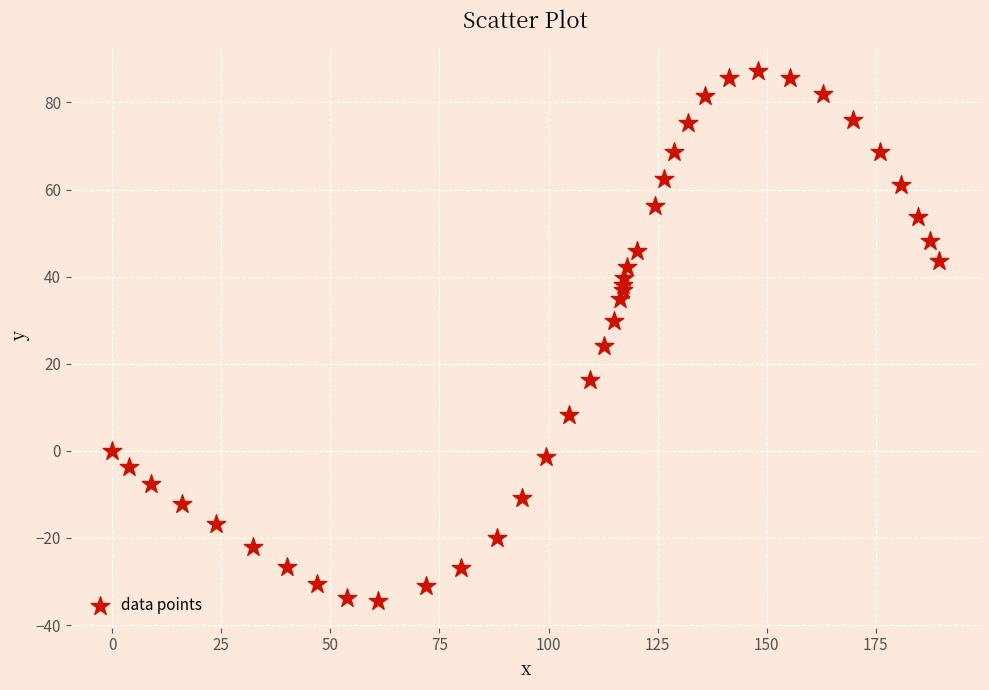

What Y value in the scatter plot is closest to 26?

24.0